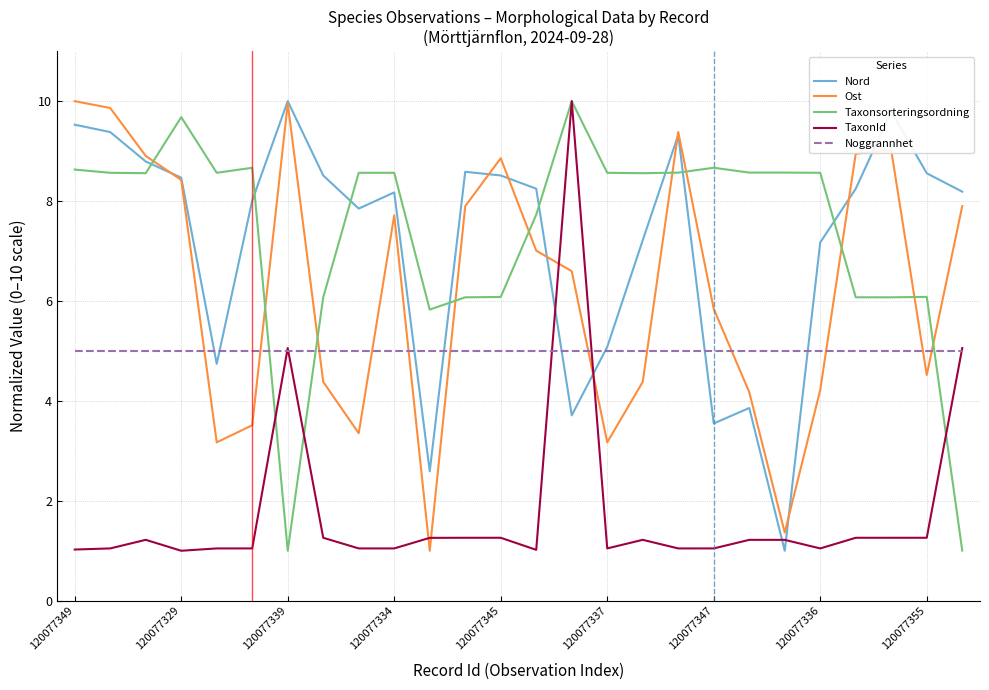

How many times do Taxonsorteringsordning and Ost cross each other?

10